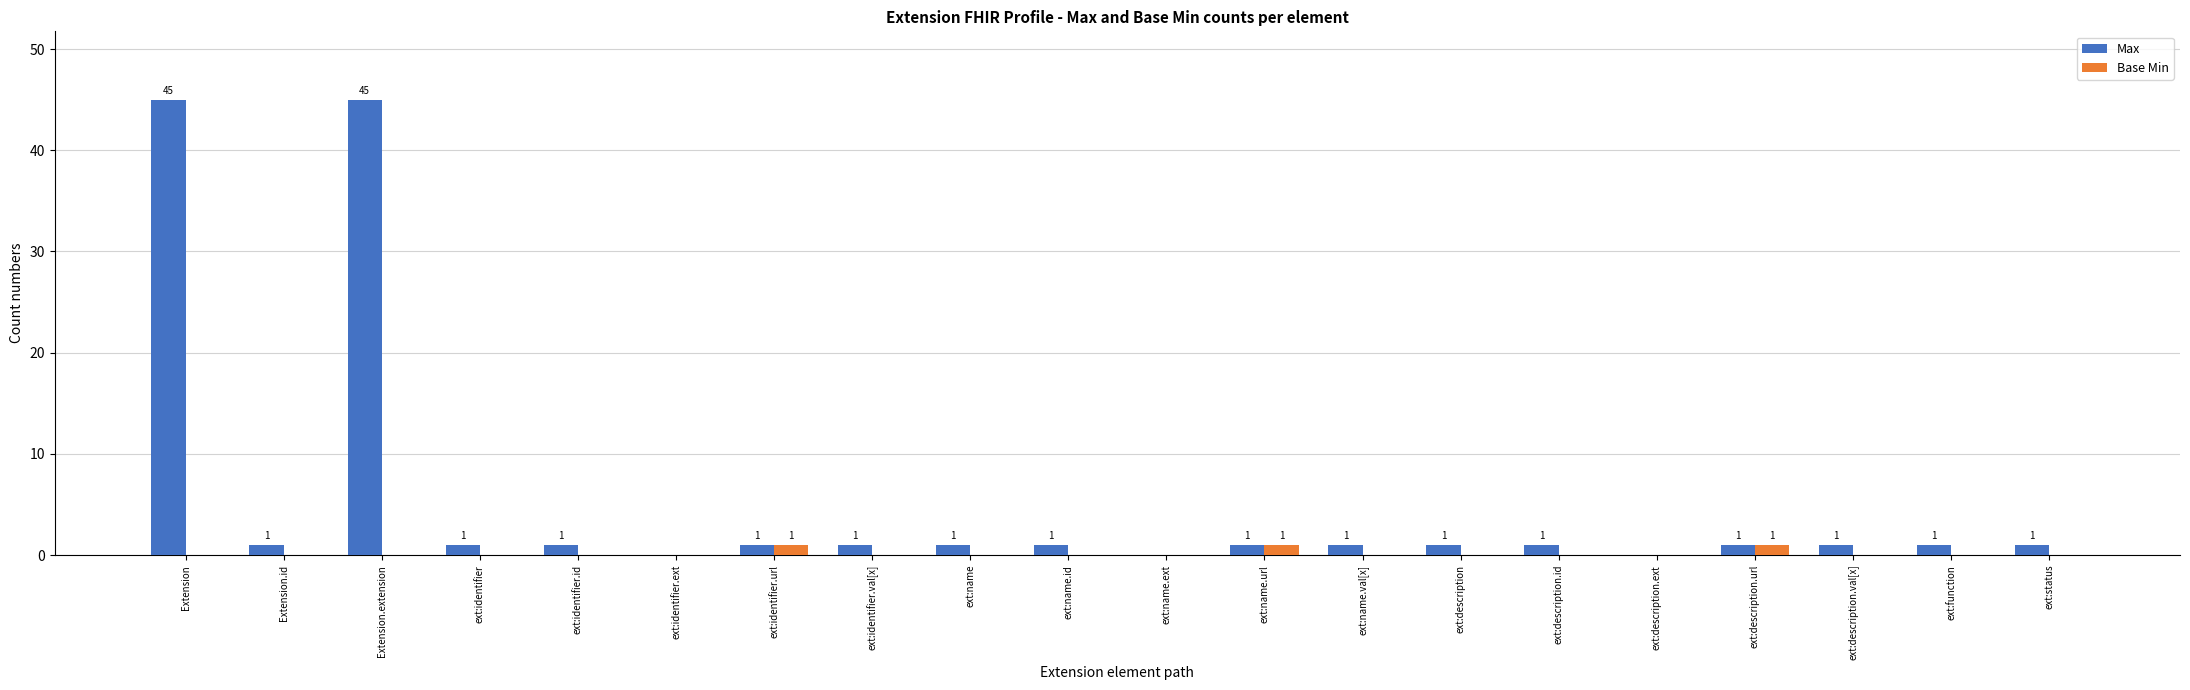

Reading left to right, transcribe all the data shown in this chart.

Max: 45	1	45	1	1	0	1	1	1	1	0	1	1	1	1	0	1	1	1	1
Base Min: 0	0	0	0	0	0	1	0	0	0	0	1	0	0	0	0	1	0	0	0